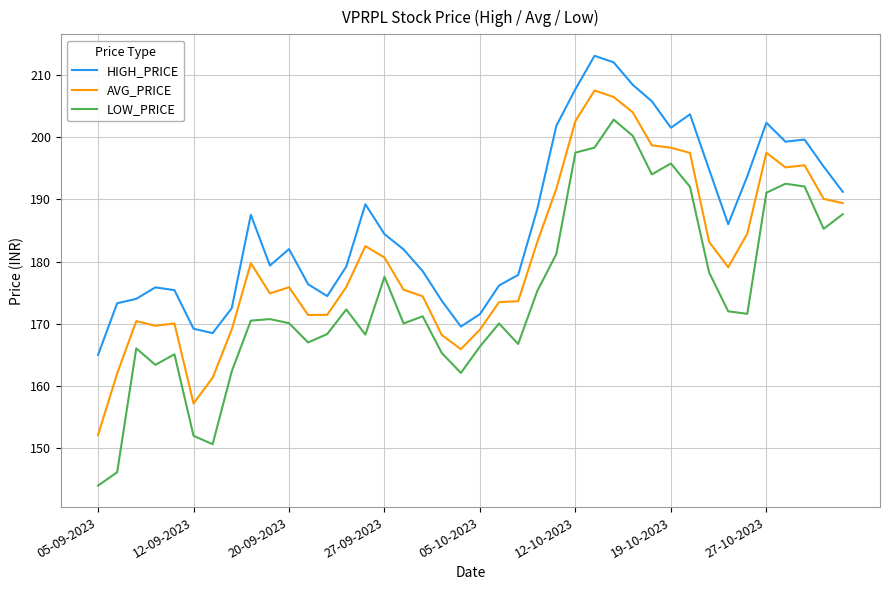

What is the maximum value shown in the chart?

213.1